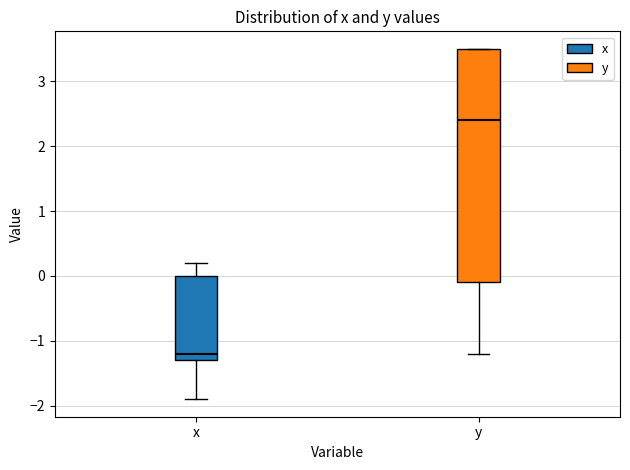

Which box's median line is the lowest?

x